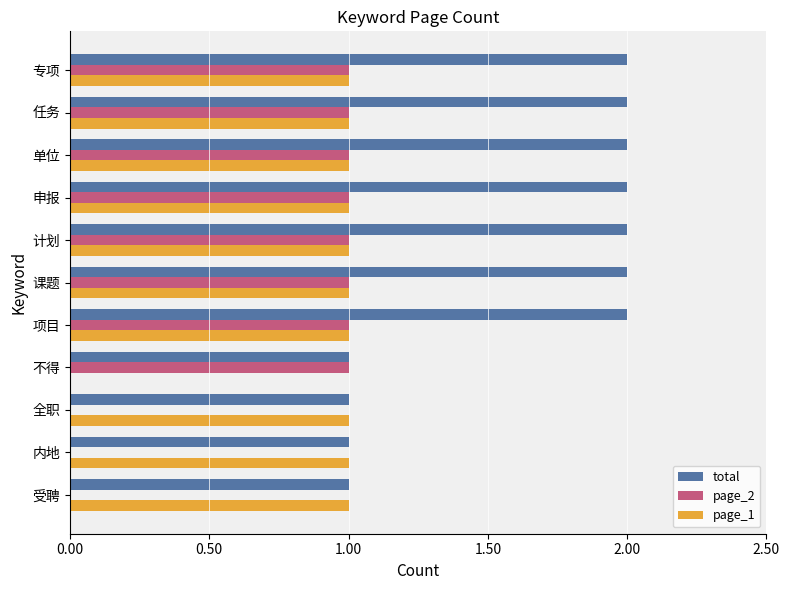

Is the value of total at 单位 greater than the value of page_1 at 课题?

Yes